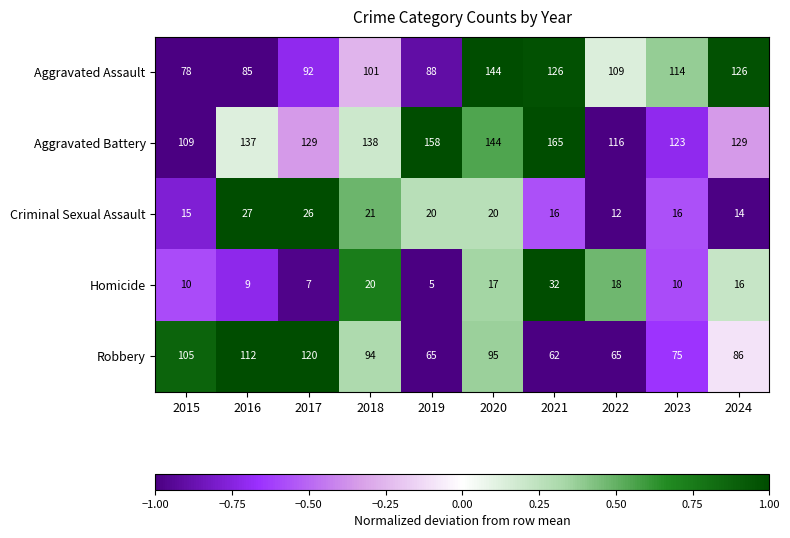

What is the sum of the Robbery values at 2015 and 2024?

191